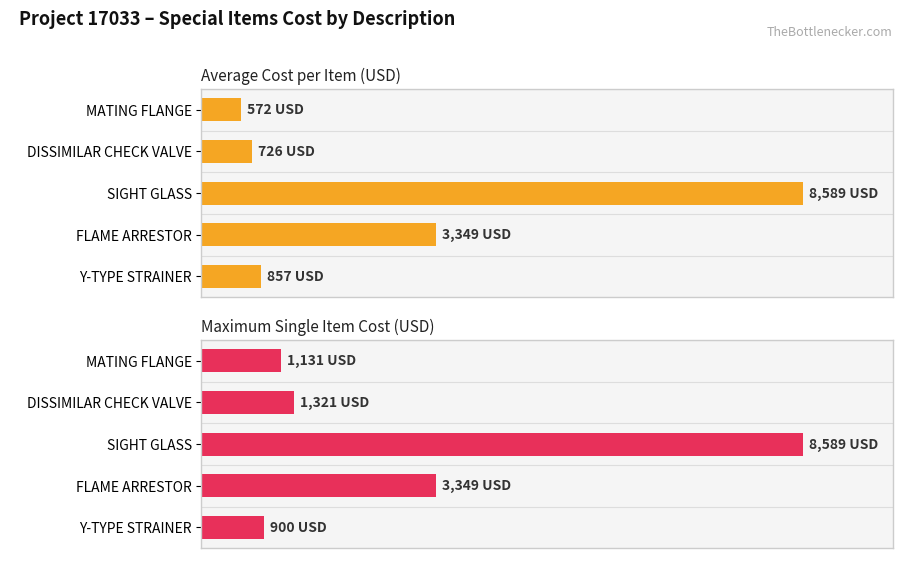

Does the chart contain any negative values?

No